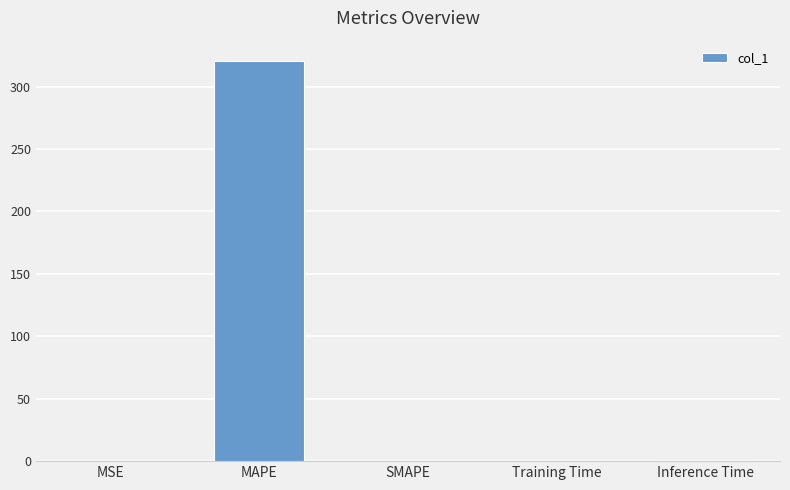

What is the sum of the values at SMAPE and MAPE?

320.7